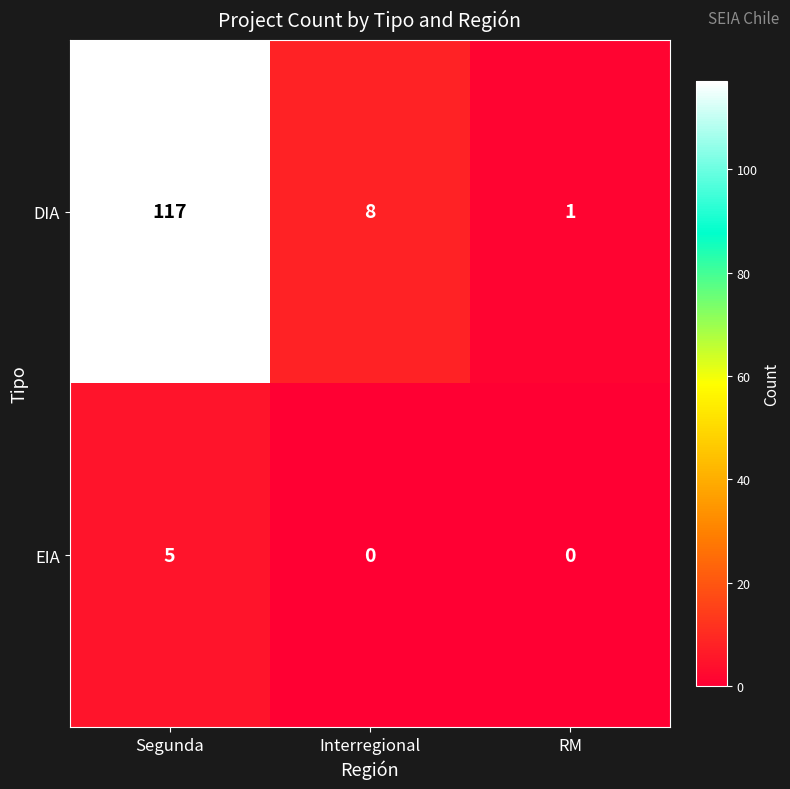

Rank the series by their average value, from highest to lowest.

DIA, EIA